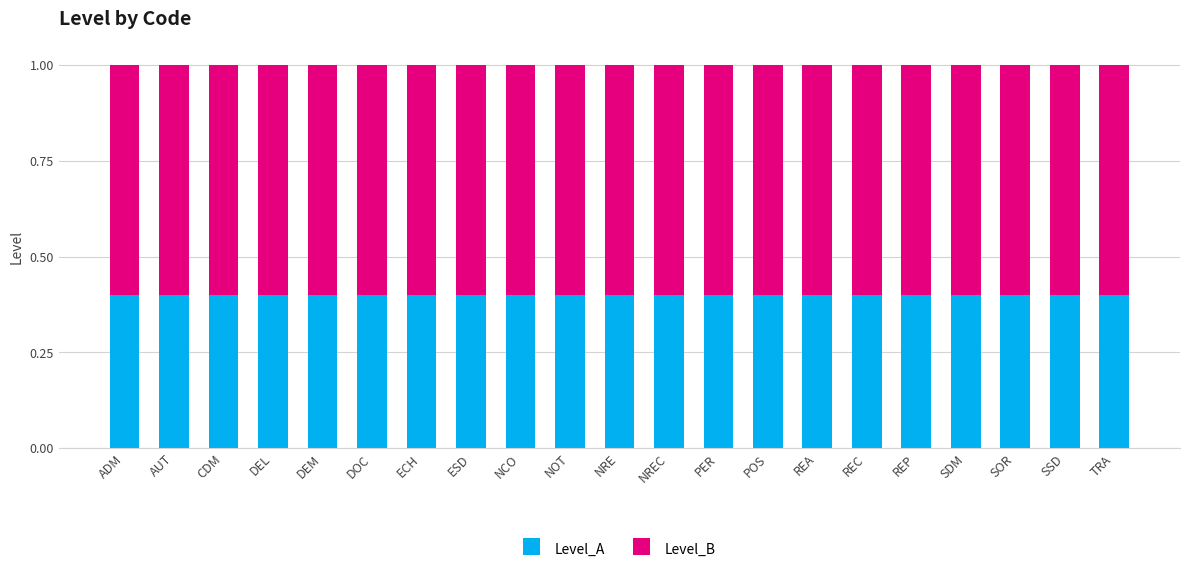

What is the lowest value of the Level_A series?

0.4